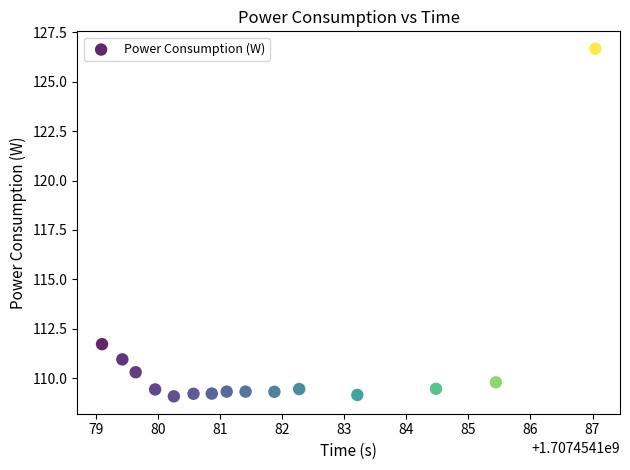

What is the range of X values (max minus min)?

7.9